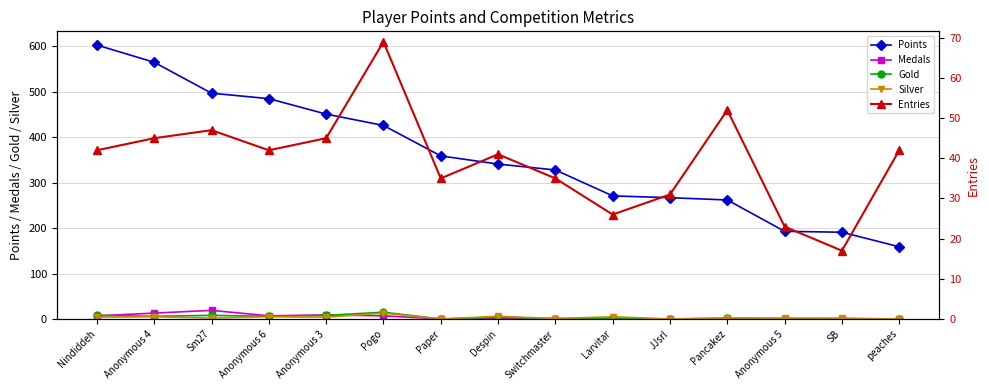

The value of Silver at Switchmaster is 1. True or false?

True